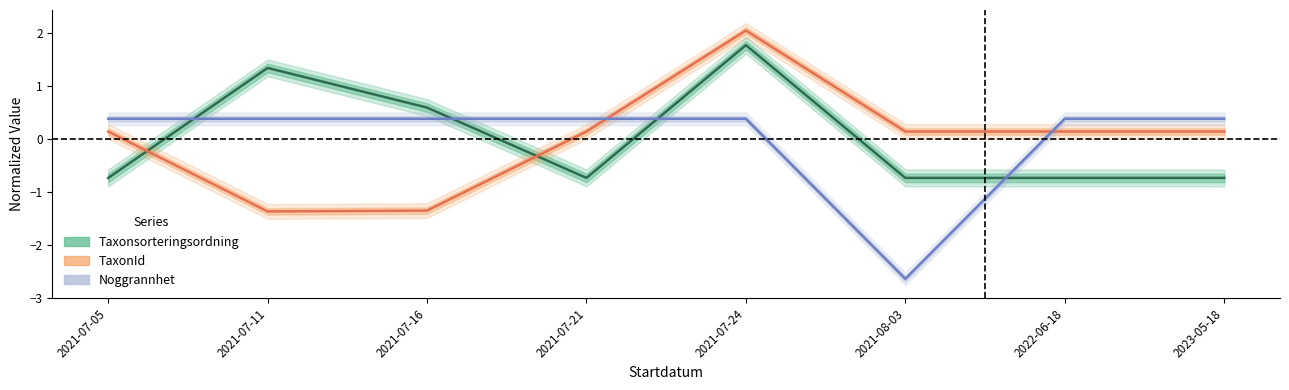

Is it true that Noggrannhet equals 0.4 at 2021-07-11?

True